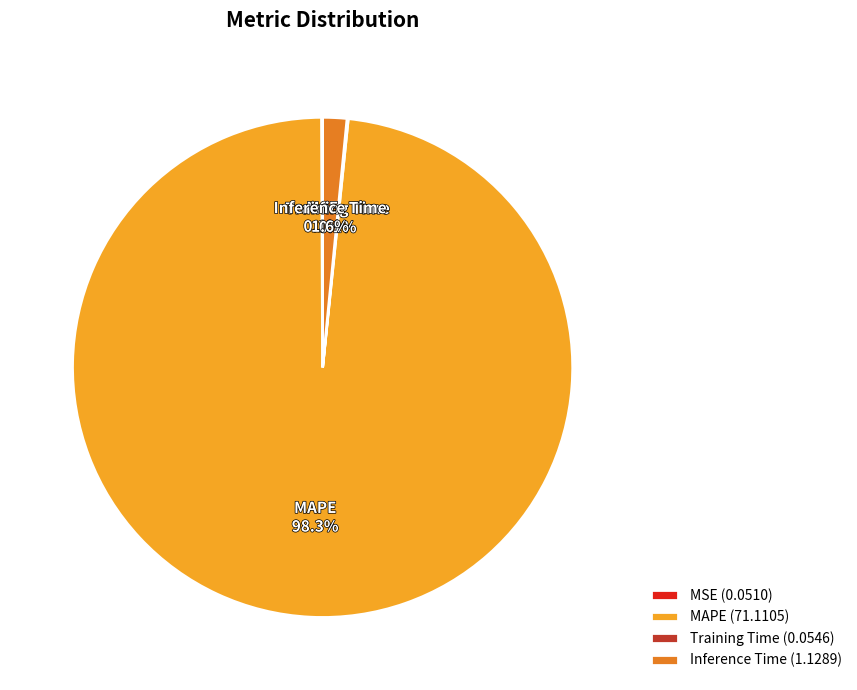

Between Inference Time and MAPE, which is larger?

MAPE